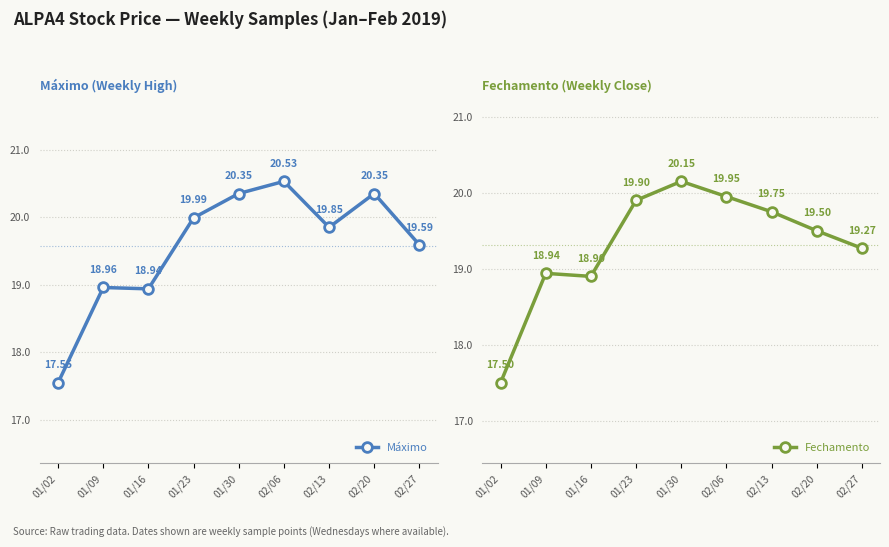

How many values in the Máximo series are below 19?

3